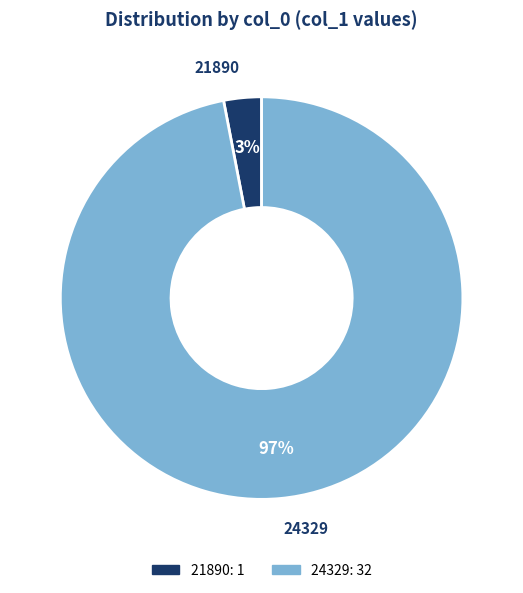

Is it true that 21890 is 11% of the pie?

False